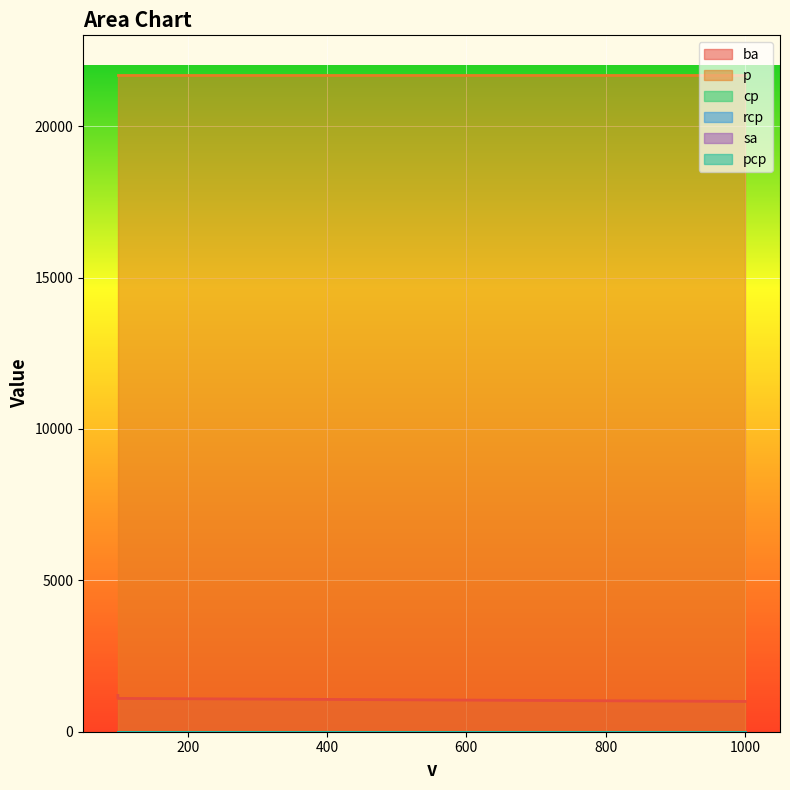

What is the spread (max minus min) of values at 1000?

21700